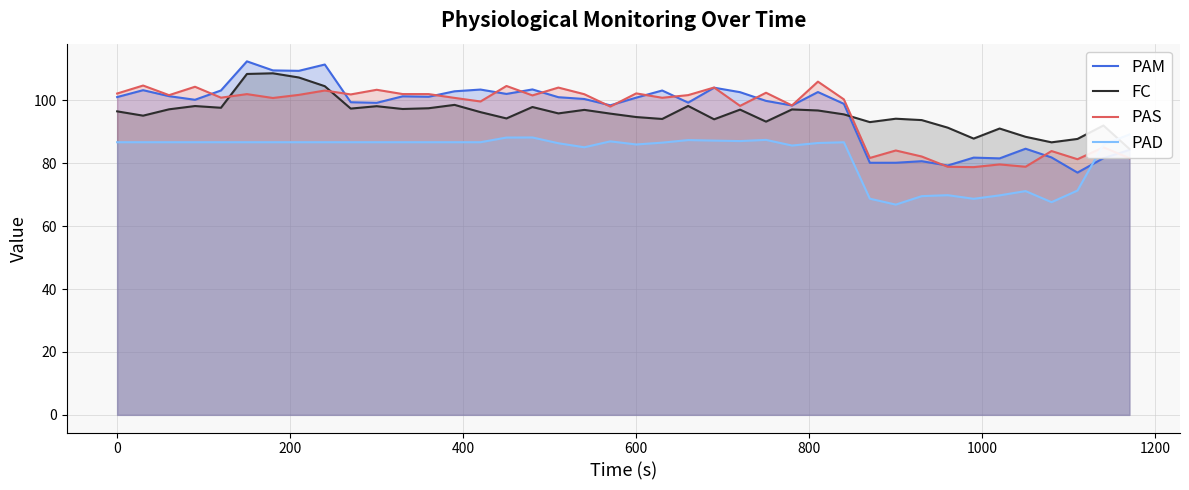

What are all the series names shown in the legend?

PAM, FC, PAS, PAD